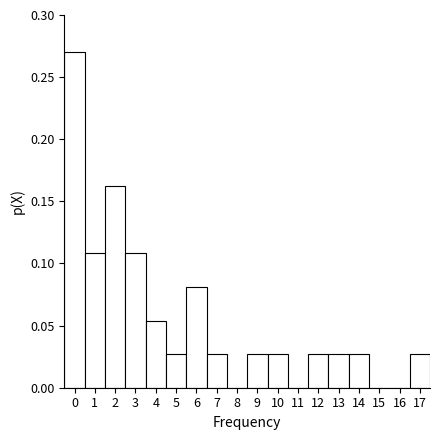

Reading left to right, list every bar in this chart as the range it spans on the x-axis followed by its height. The values are not printed on the chart, so give them approximately, as read against the axis.

-0.5 to 0.5: 0.270
0.5 to 1.5: 0.110
1.5 to 2.5: 0.160
2.5 to 3.5: 0.110
3.5 to 4.5: 0.055
4.5 to 5.5: 0.025
5.5 to 6.5: 0.080
6.5 to 7.5: 0.025
7.5 to 8.5: 0
8.5 to 9.5: 0.025
9.5 to 10.5: 0.025
10.5 to 11.5: 0
11.5 to 12.5: 0.025
12.5 to 13.5: 0.025
13.5 to 14.5: 0.025
14.5 to 15.5: 0
15.5 to 16.5: 0
16.5 to 17.5: 0.025